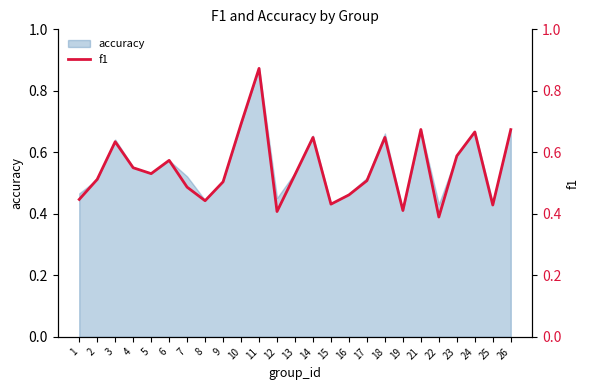

Between 14 and 25, which is larger?

14